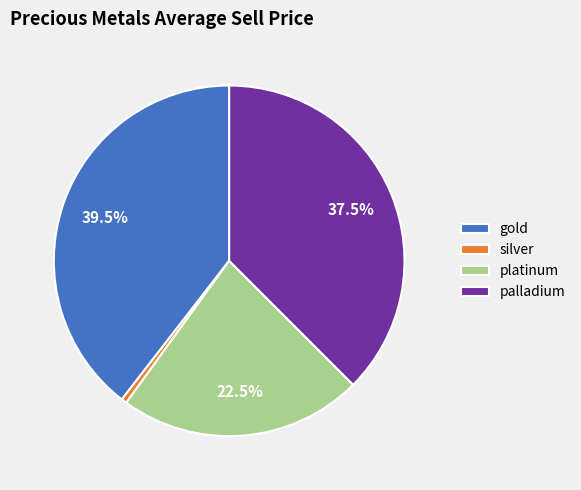

Which slice is the smallest?

silver